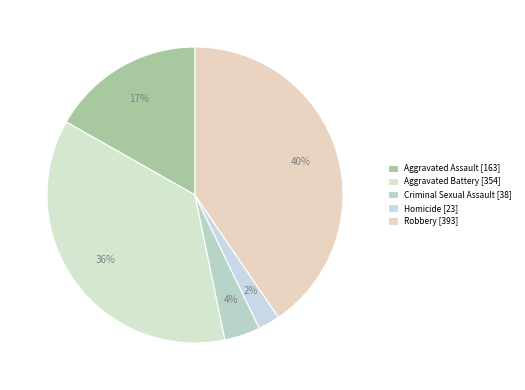

What is the change in value from Aggravated Assault to Criminal Sexual Assault?

-125